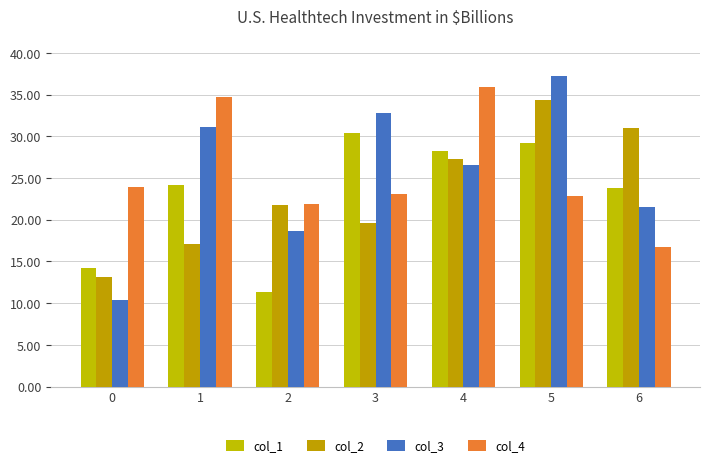

Which series has the widest spread of values?

col_3